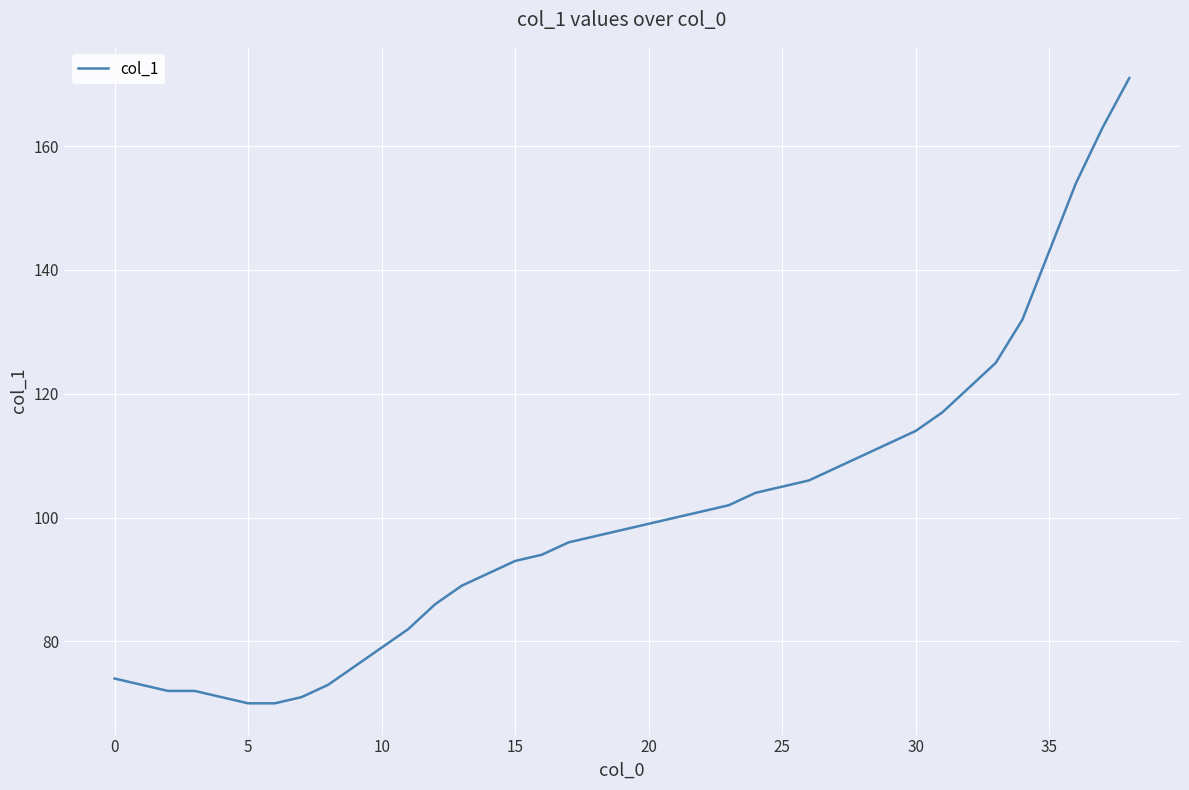

What is the greatest value displayed?

171